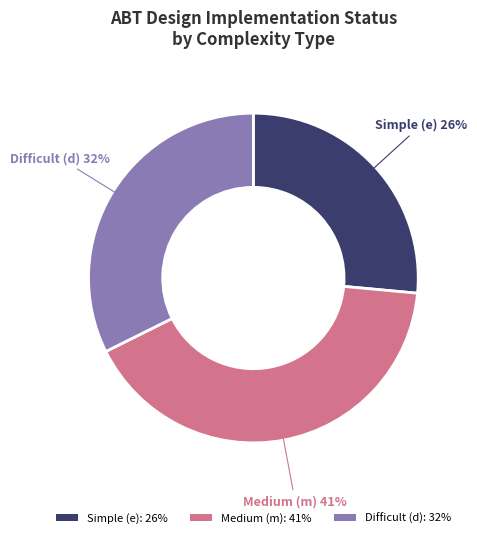

Which category has the smallest portion of the pie?

Simple (e): 26%